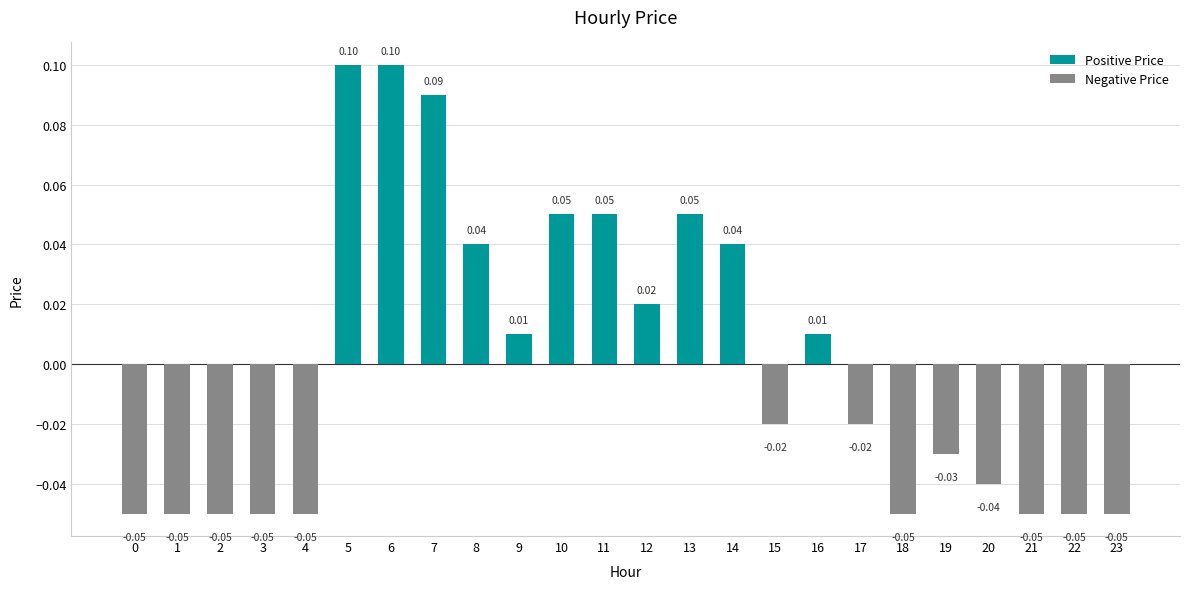

What is the change in value from 4 to 10?

+0.1